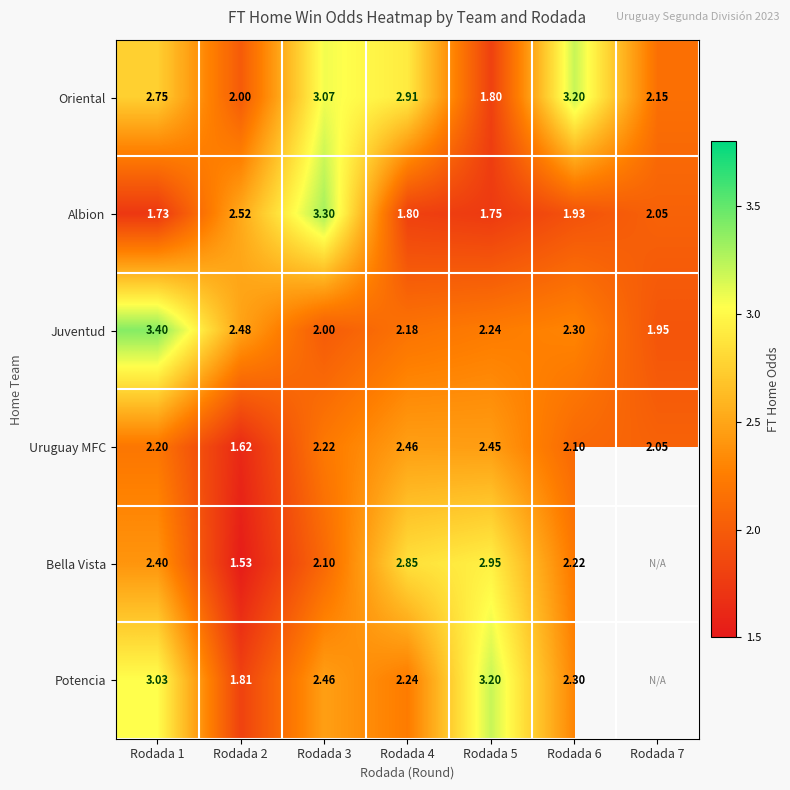

At how many categories does at least one series exceed 3?

4